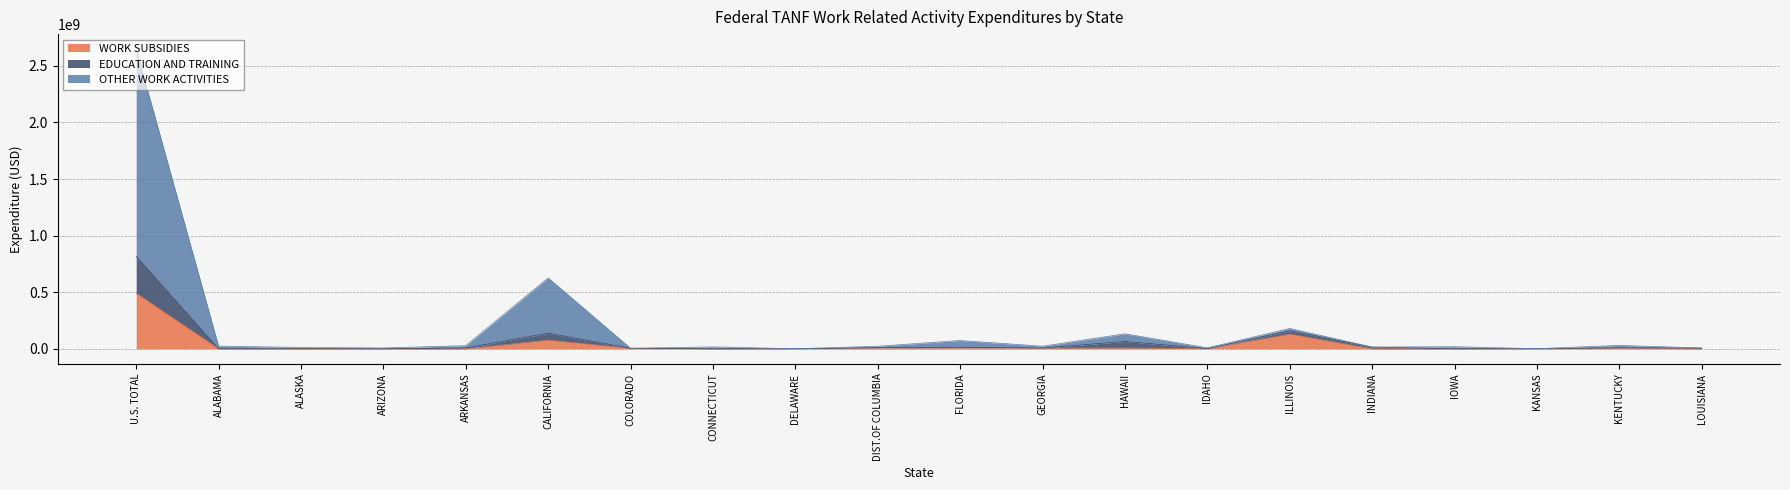

What is the total value across all series at U.S. TOTAL?

2648333987